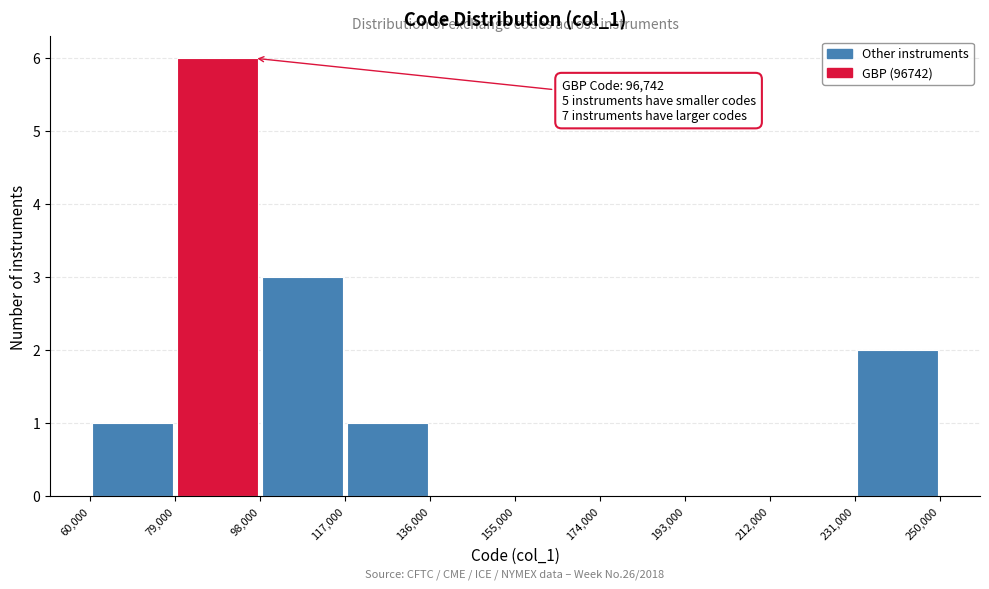

Which range on the x-axis has the tallest bar?

79,000 to 98,000